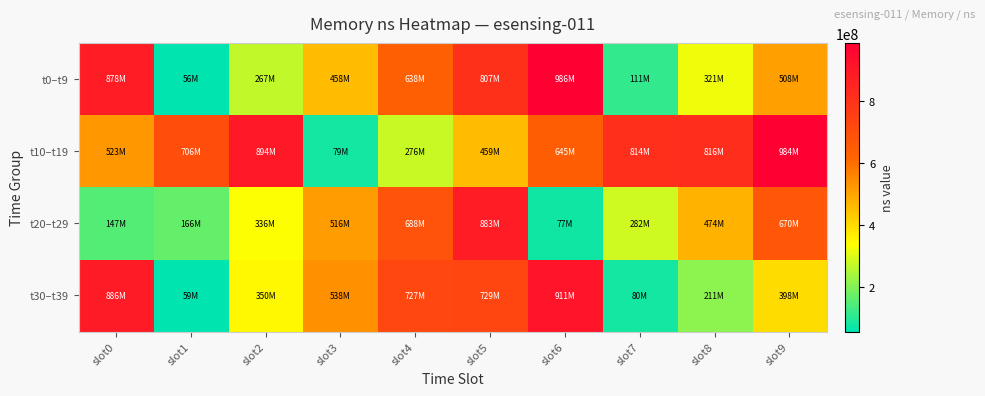

Which series changed the most between slot1 and slot4?

t30–t39